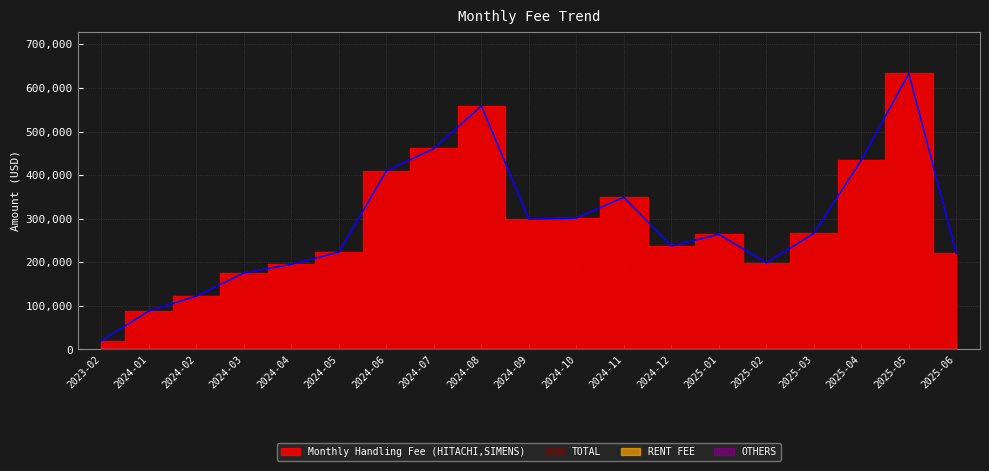

Reading right to left, transcribe all the data shown in this chart.

Monthly Handling Fee (HITACHI,SIMENS): 2025-06=220478.4	2025-05=633314.6	2025-04=434501.9	2025-03=266452.4	2025-02=198925.4	2025-01=264370.1	2024-12=237562.4	2024-11=349245.9	2024-10=301679.7	2024-09=298855.2	2024-08=558913.6	2024-07=461098.1	2024-06=409701.0	2024-05=223397.8	2024-04=195589.9	2024-03=175589.8	2024-02=122602.4	2024-01=88441.9	2023-02=20463.8
TOTAL: 2025-06=220478.4	2025-05=633314.6	2025-04=434501.9	2025-03=266452.4	2025-02=198925.4	2025-01=264370.1	2024-12=237562.4	2024-11=349245.9	2024-10=301679.7	2024-09=298855.2	2024-08=558913.6	2024-07=461098.1	2024-06=409701.0	2024-05=223397.8	2024-04=195589.9	2024-03=175589.8	2024-02=122602.4	2024-01=88441.9	2023-02=20463.8